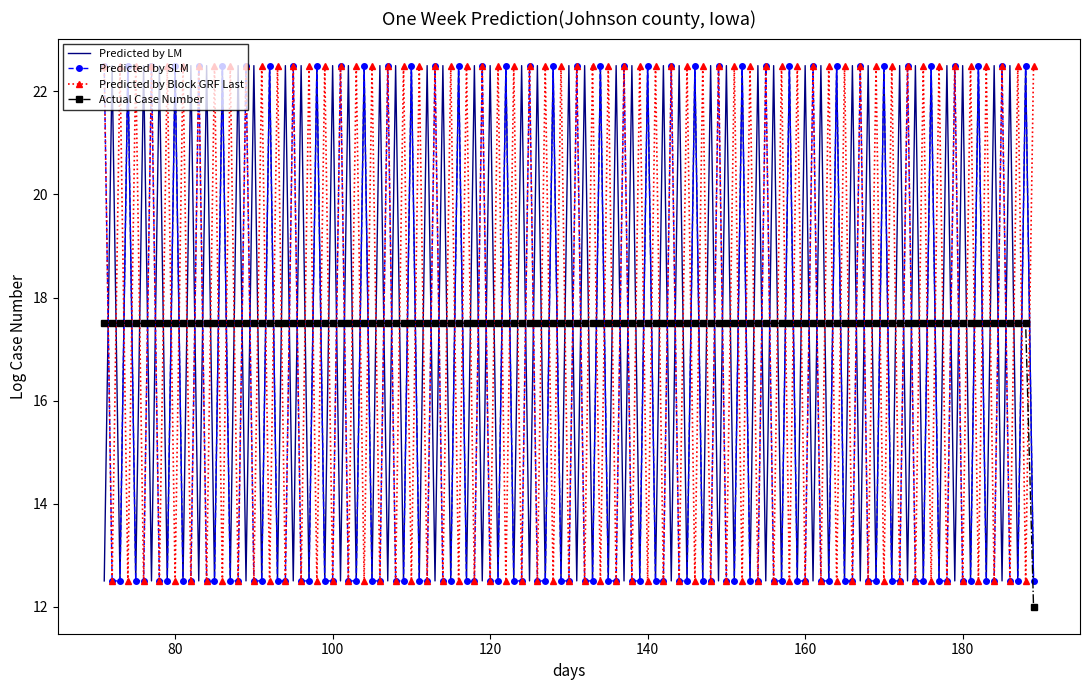

What is the greatest value displayed?

22.5